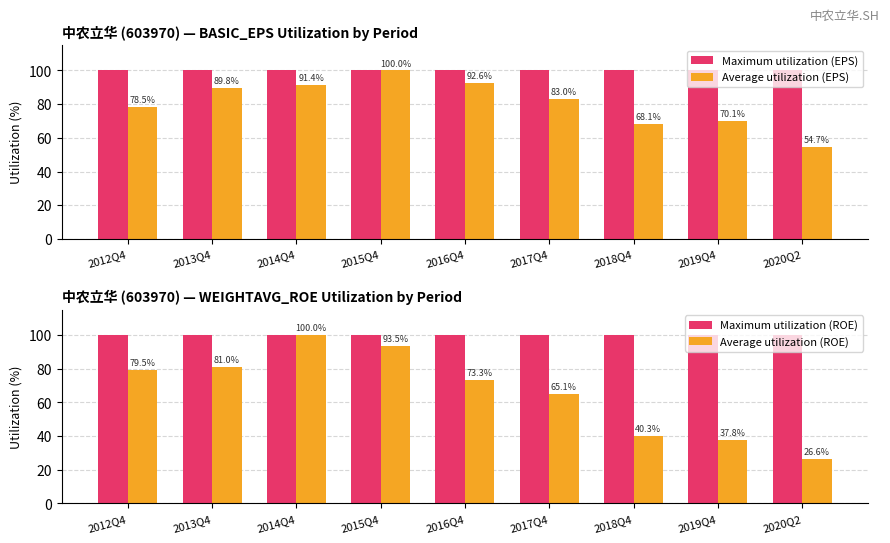

What is the value of the Average utilization (EPS) bar at the 2nd from the left?

89.8